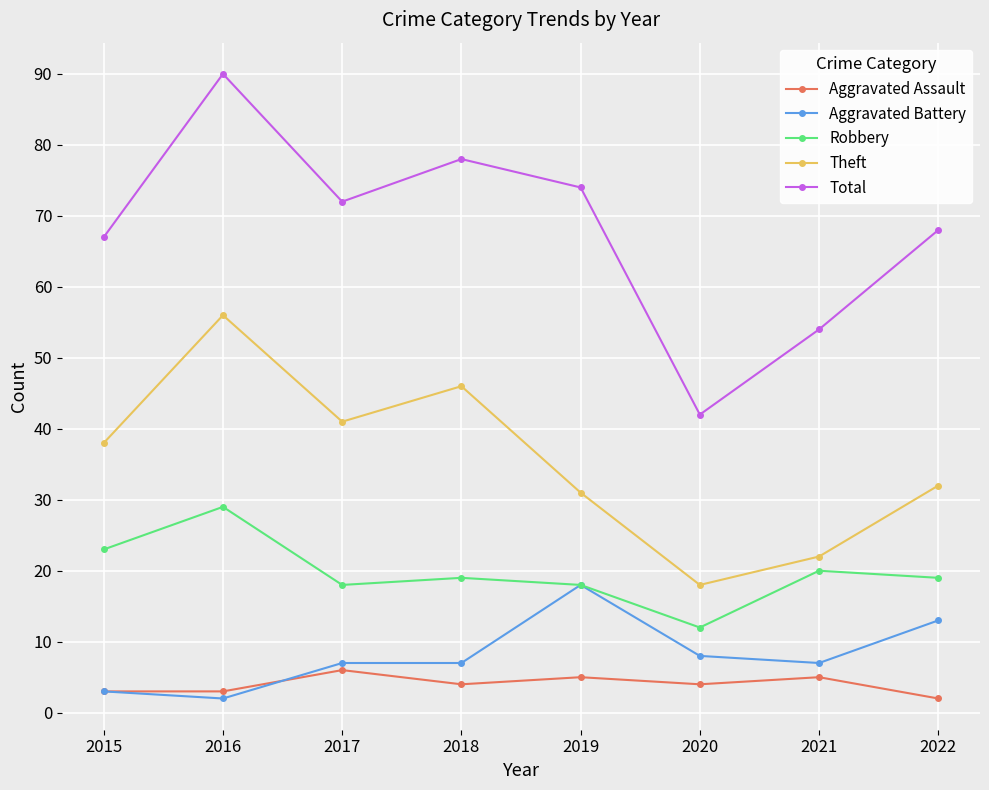

At how many categories does at least one series exceed 87?

1